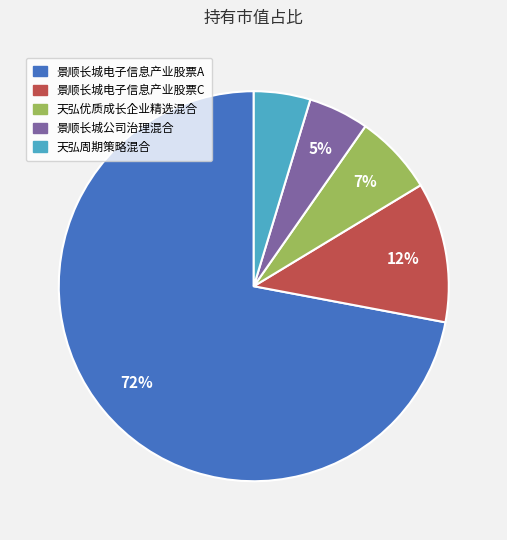

Is there any slice that represents more than half of the pie?

Yes